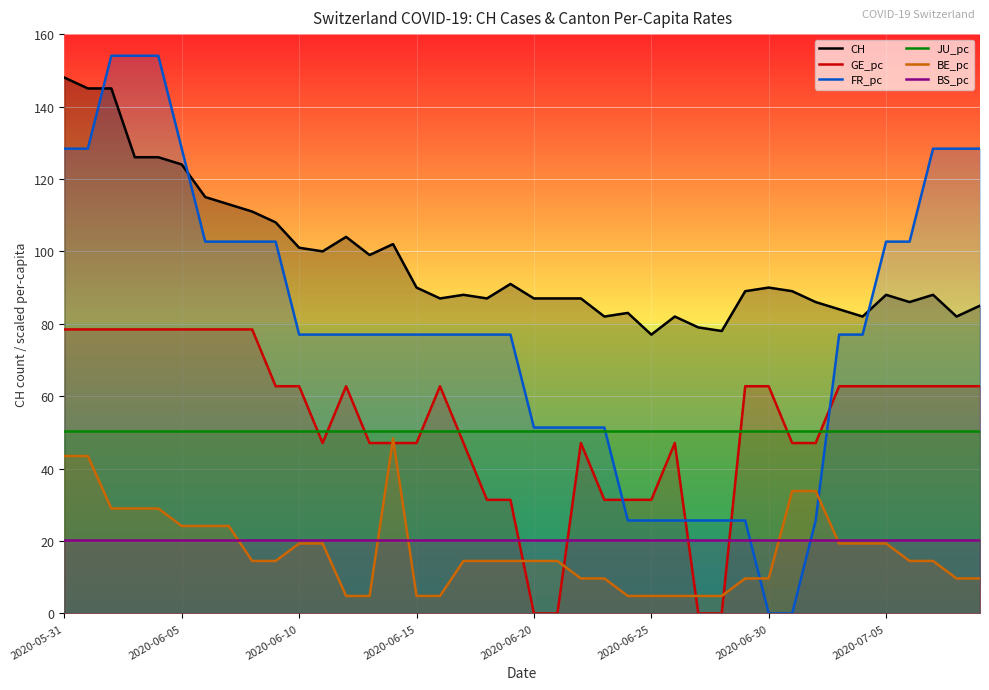

What is the value of the GE_pc point at the 15th from the left?

47.1